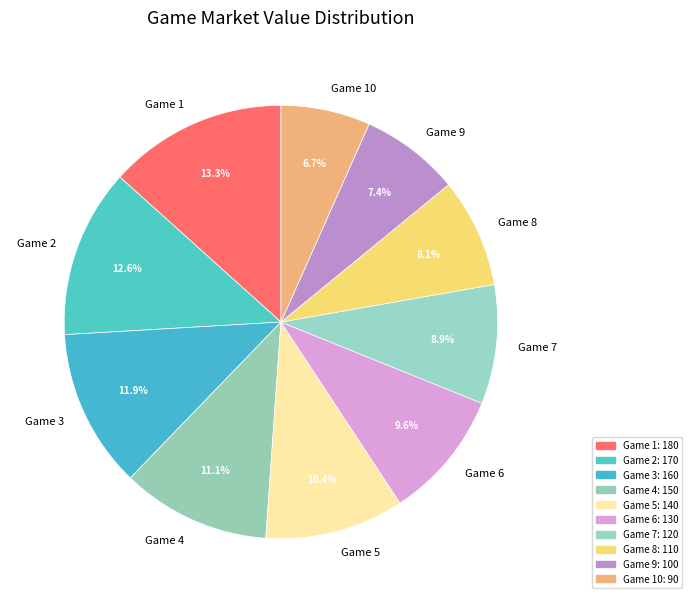

Is there any slice that represents more than half of the pie?

No